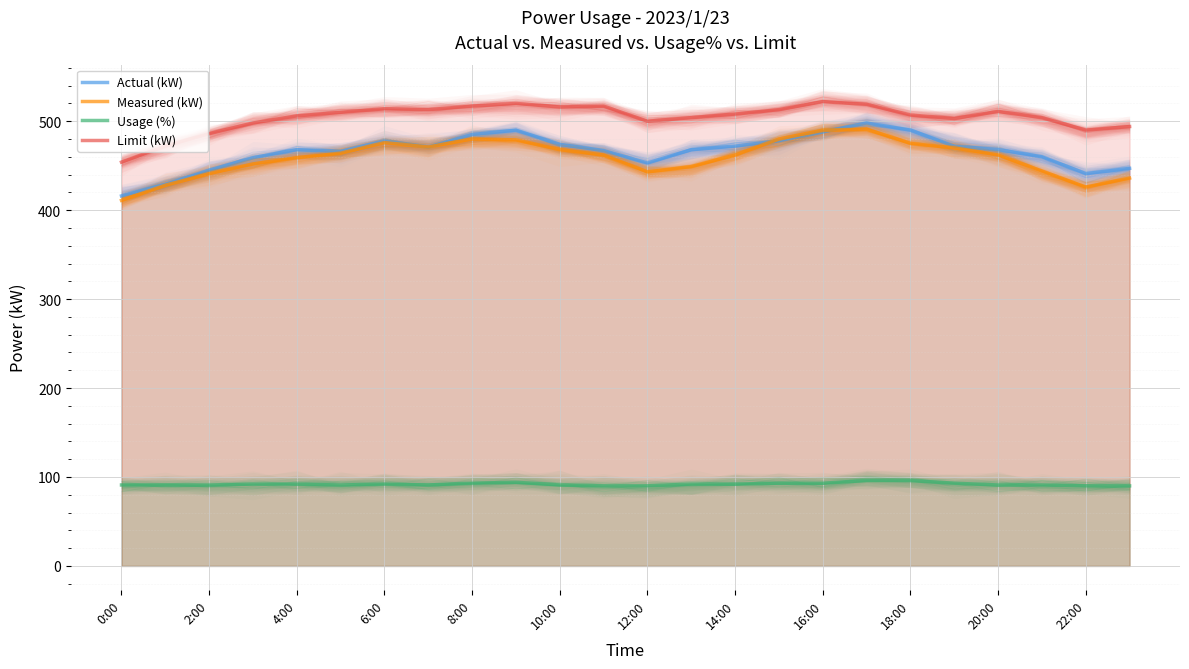

Is the value of Measured (kW) at 19 greater than the value of Actual (kW) at 13?

Yes